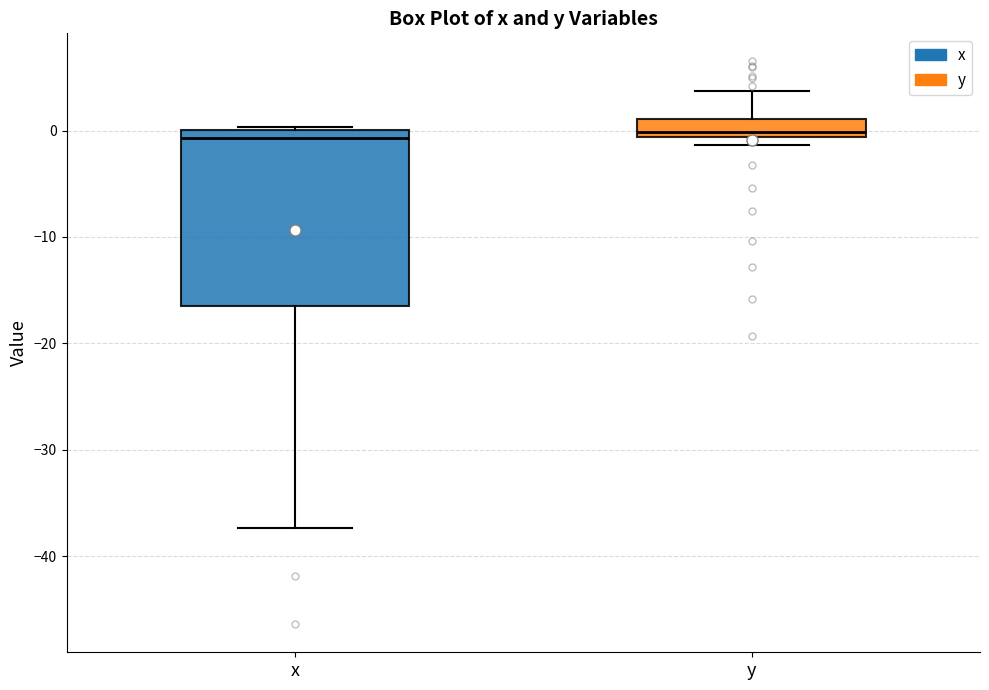

Reading left to right, transcribe this box plot: for each box, give where its median line is, the range the box spans, and where its two whiskers end, as read against the y-axis. The values are not printed on the chart, so give them approximately, as read against the axis.

x: median -1, box -17 to 0, whiskers -37 to 0
y: median 0, box -1 to 1, whiskers -1 (just below the box's lower edge) to 4